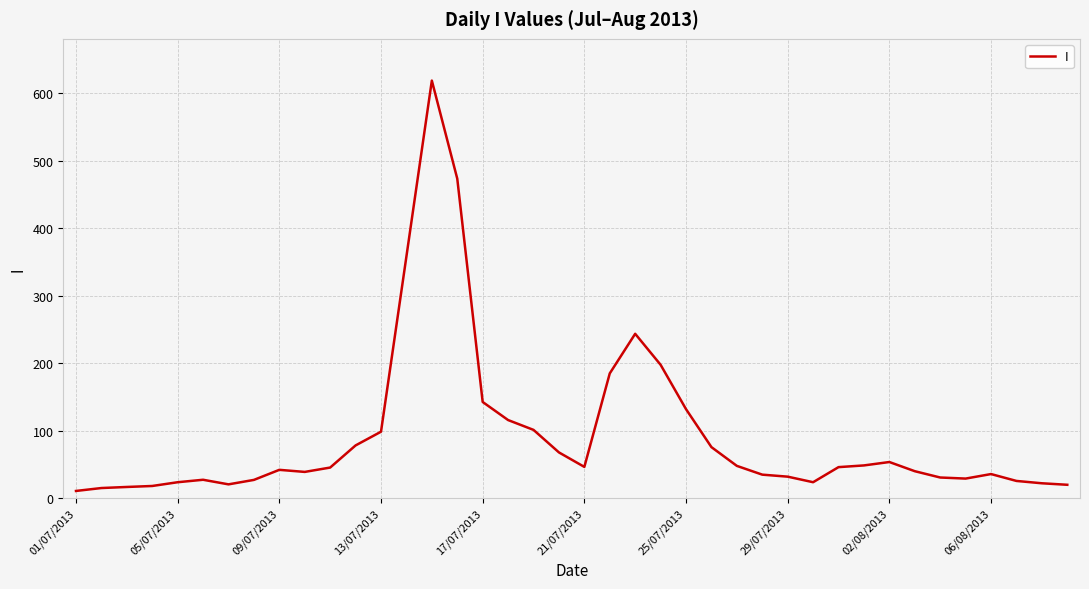

What is the greatest value displayed?

618.5